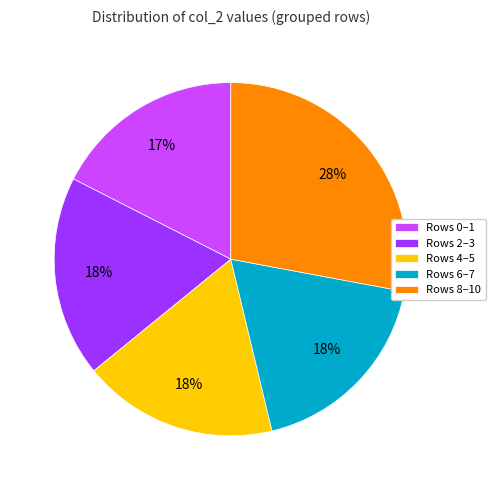

Combined, do Rows 2–3 and Rows 0–1 account for over 50%?

No